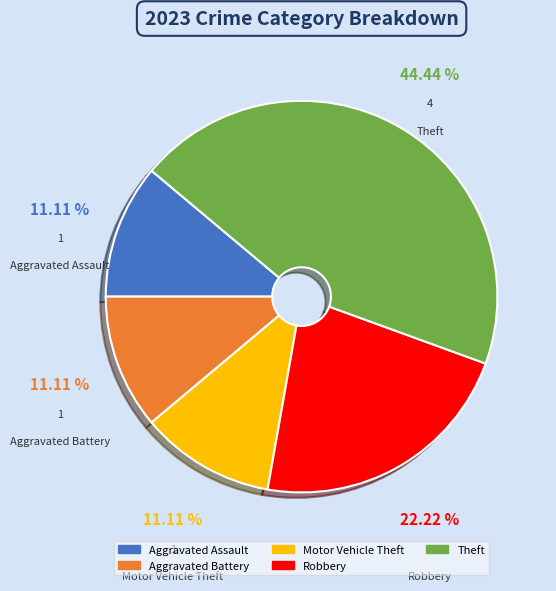

Does any single category account for the majority?

No